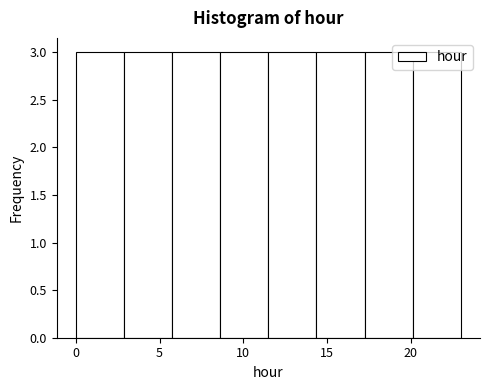

Reading left to right, list every bar in this chart as the range it spans on the x-axis followed by its height. Neither the bar edges nor the heights are printed on the chart, so give them approximately, as read against the axes.

0.0 to 3.0: 3
3.0 to 6.0: 3
6.0 to 8.5: 3
8.5 to 11.5: 3
11.5 to 14.5: 3
14.5 to 17.5: 3
17.5 to 20.0: 3
20.0 to 23.0: 3